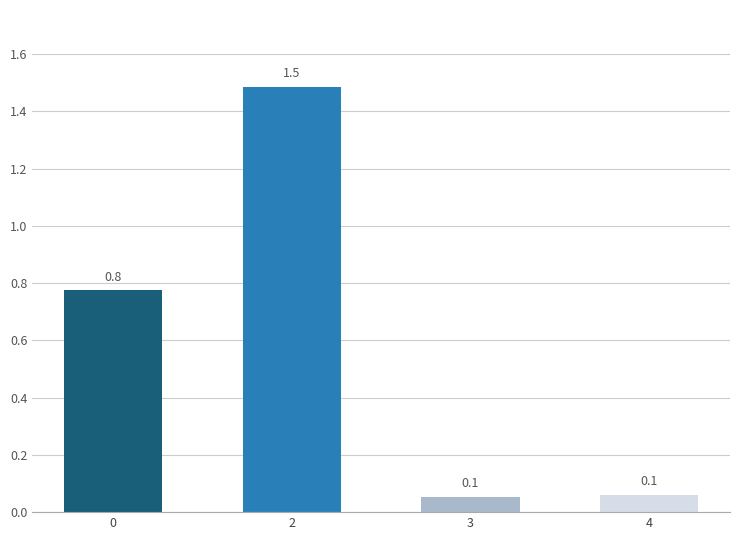

Reading right to left, list all the values displayed in this chart.

0.1	0.1	1.5	0.8